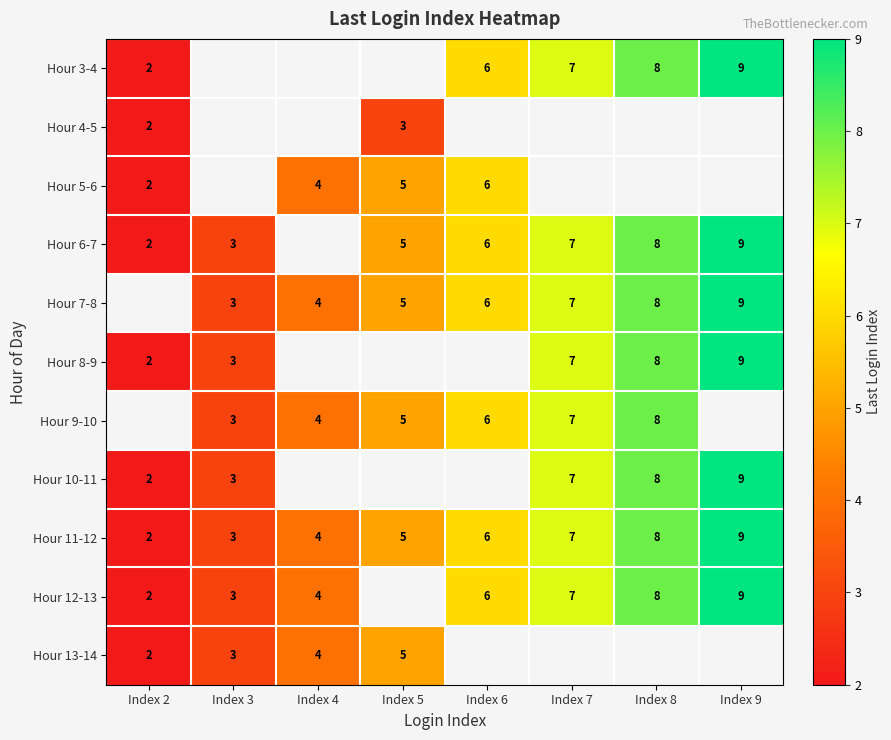

Which category has the highest value across all series?

Index 9